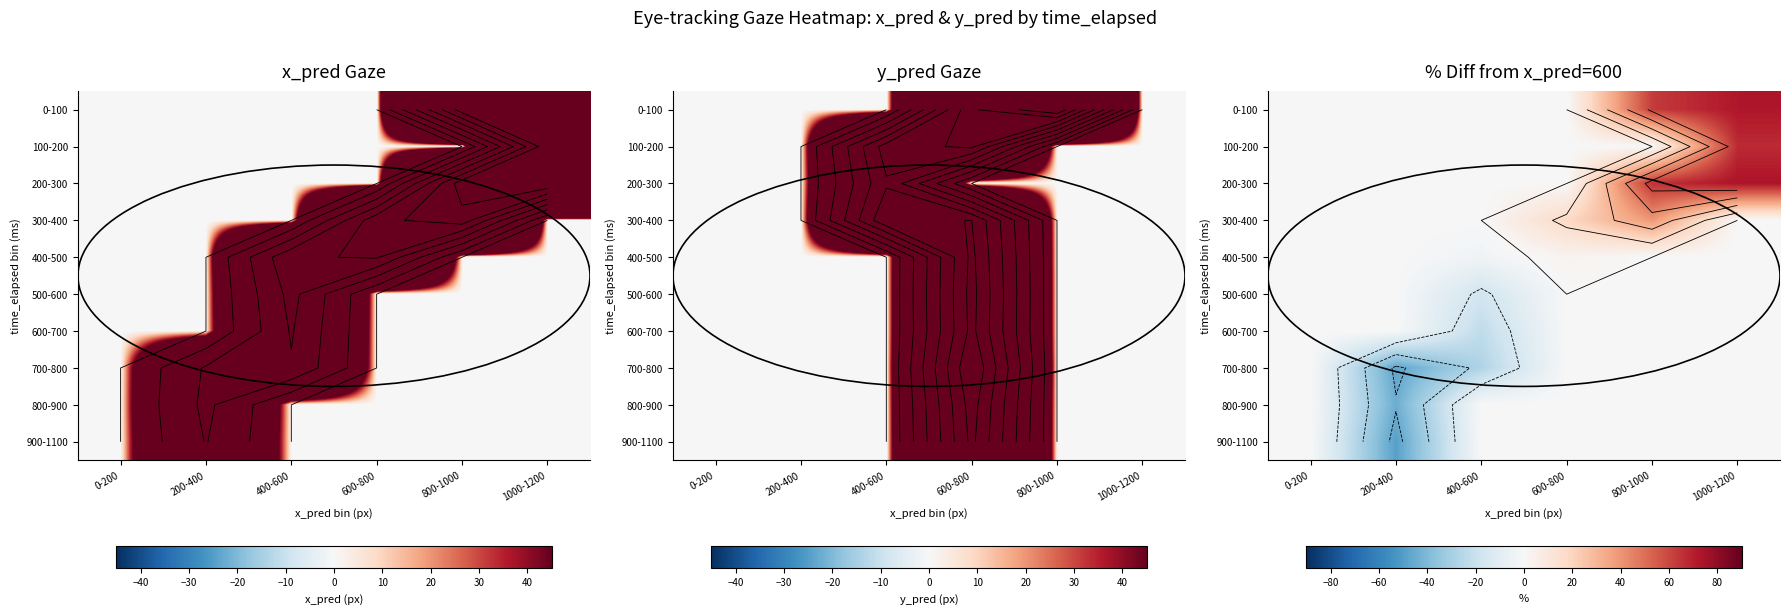

At which category does the chart reach its minimum across all series?

200-400